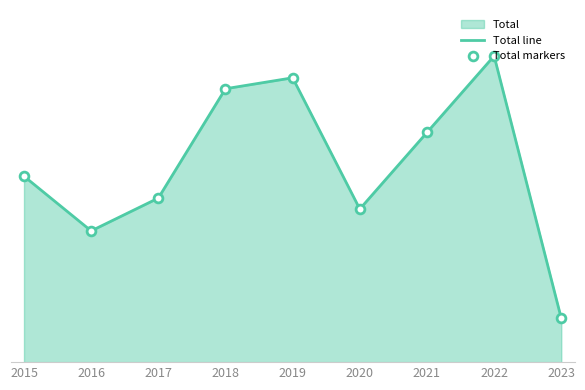

At which category is the sum across all series the highest?

2022